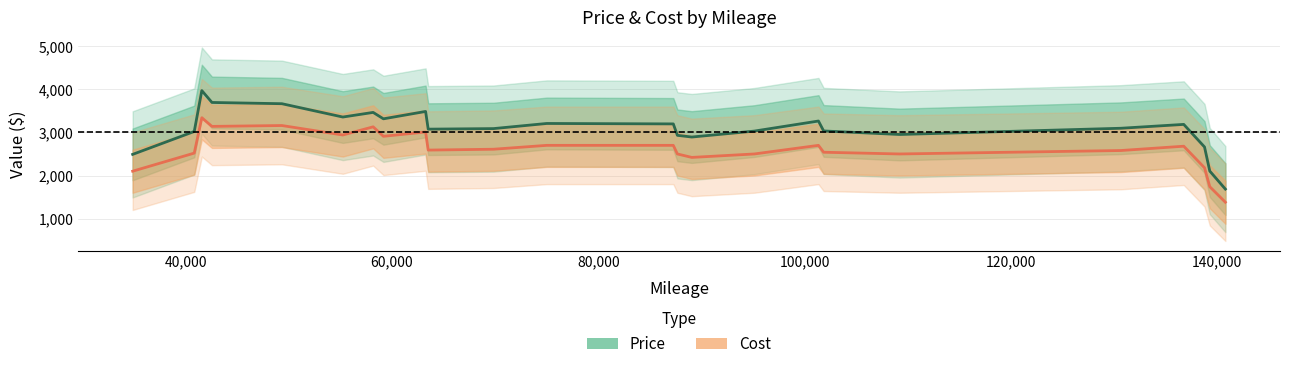

What is the maximum value for Cost?

3340.0